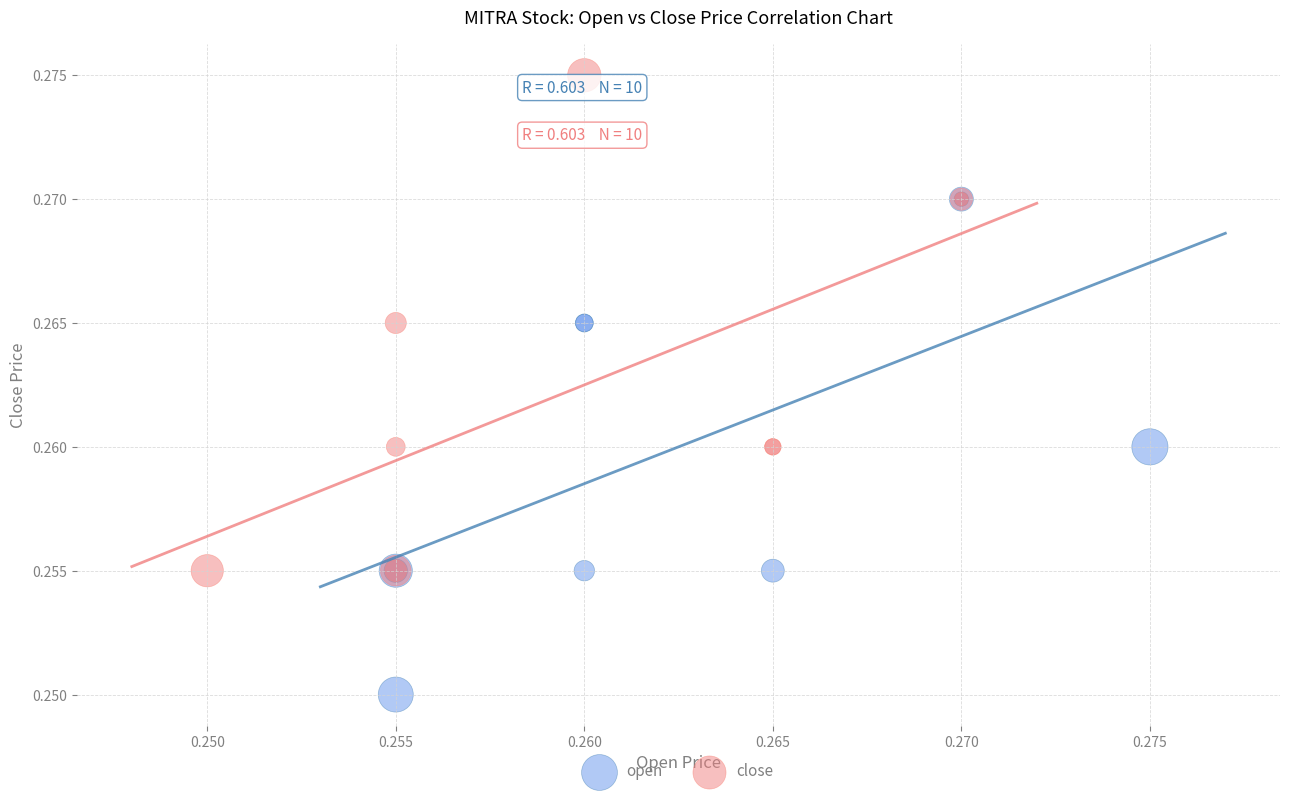

Which series reaches the minimum Y coordinate?

open